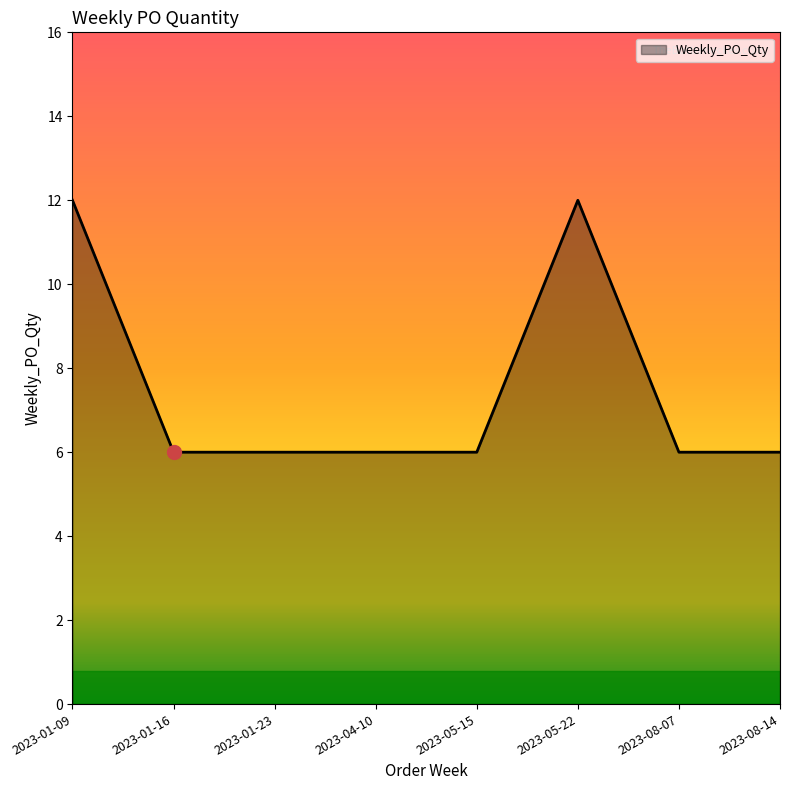

Is it true that the value at 2023-01-09 is 7?

False